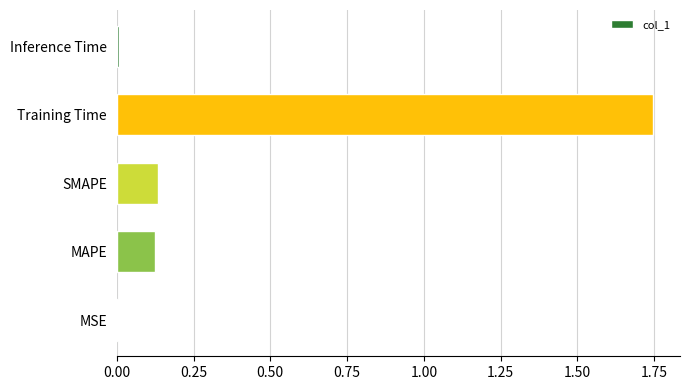

What is the sum of all values?

2.0